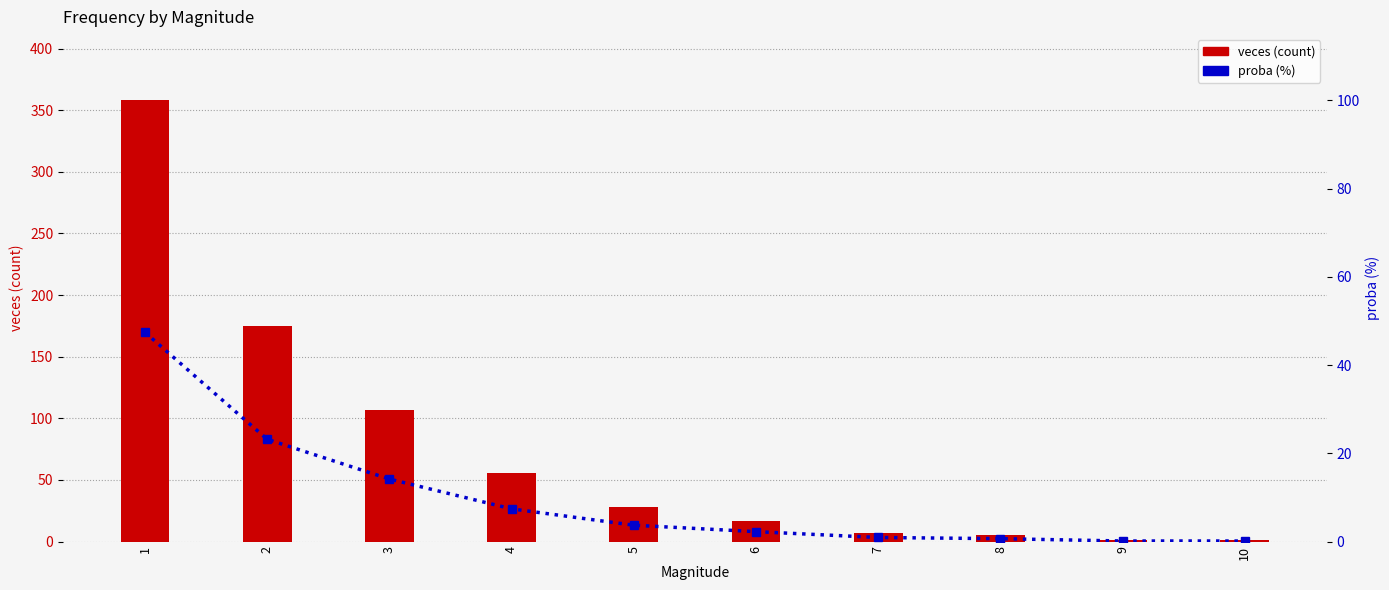

At which category is the sum across all series the highest?

1